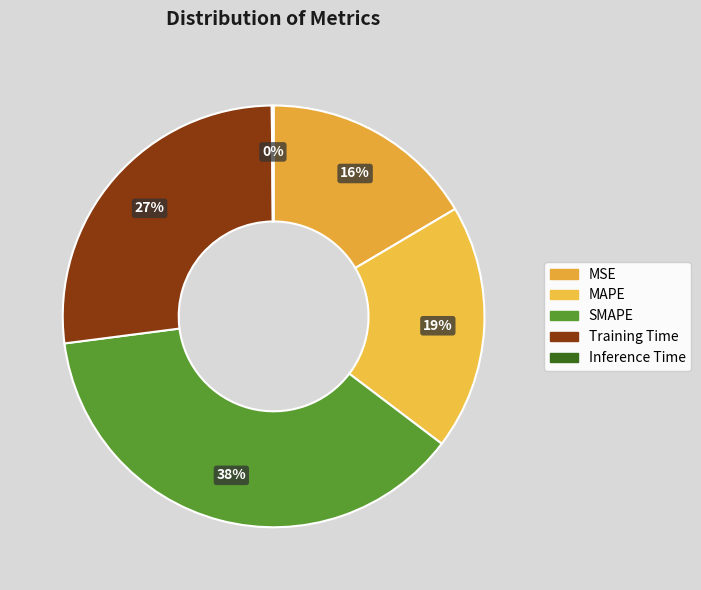

Rank the categories by value from lowest to highest.

Inference Time, MSE, MAPE, Training Time, SMAPE